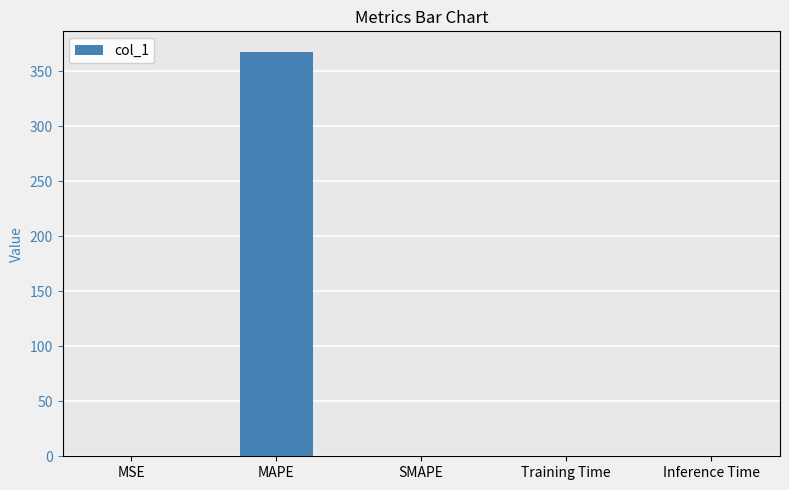

Which label corresponds to the largest value in the chart?

MAPE